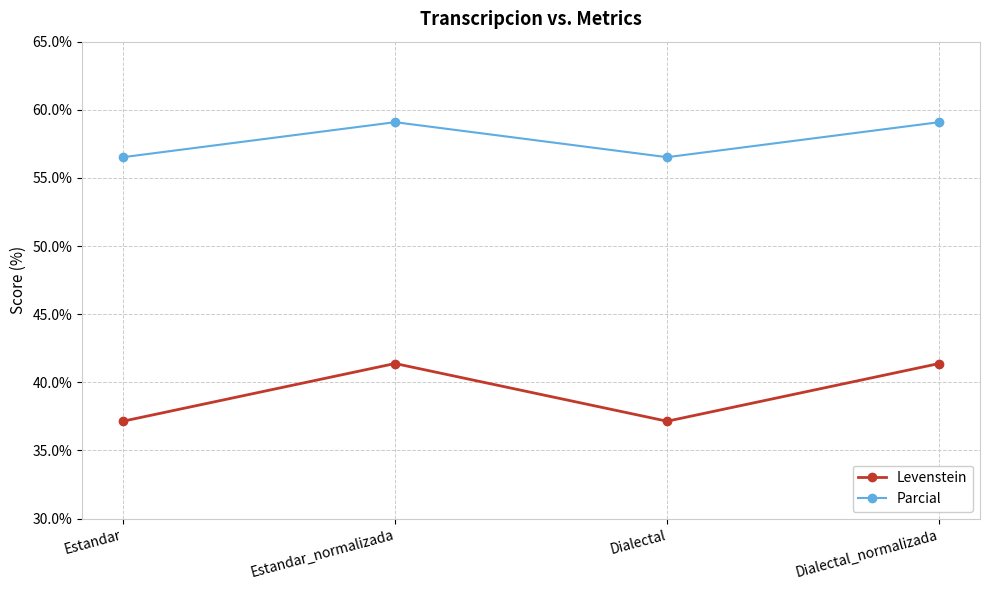

What is the sum of all Levenstein values?

157.0